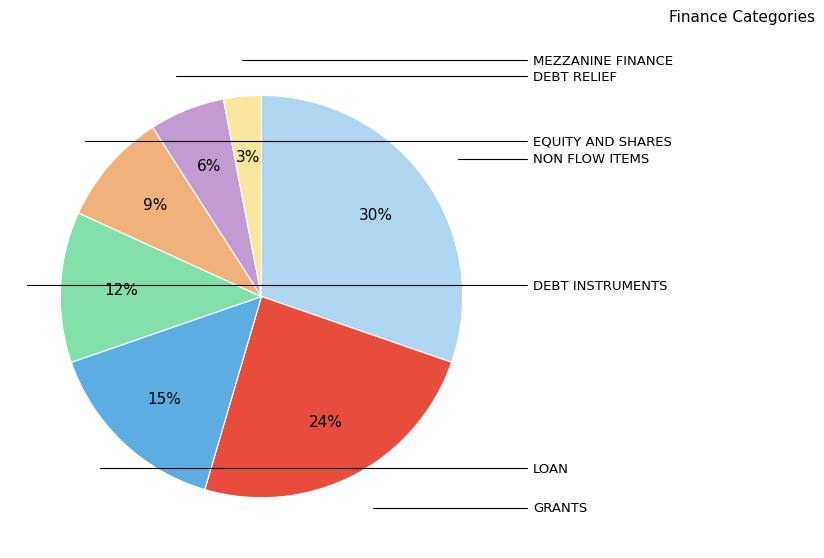

How many segments does this pie chart have?

7